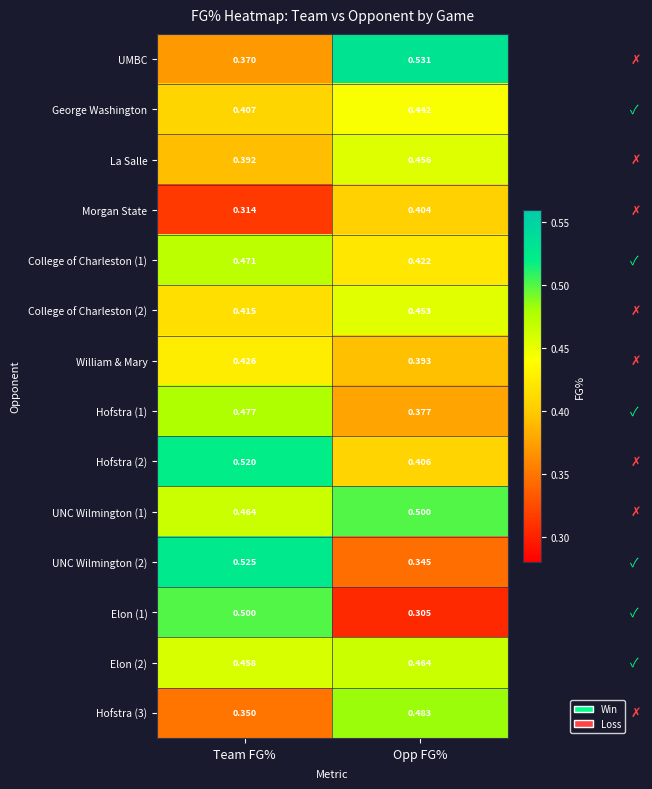

At which label is Morgan State closest to 0?

Team FG%